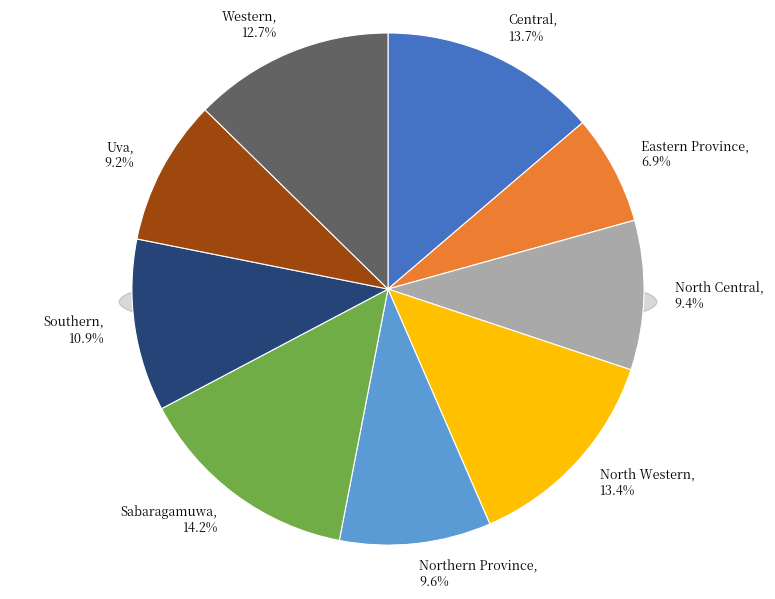

Which has a higher value, Western or Southern?

Western